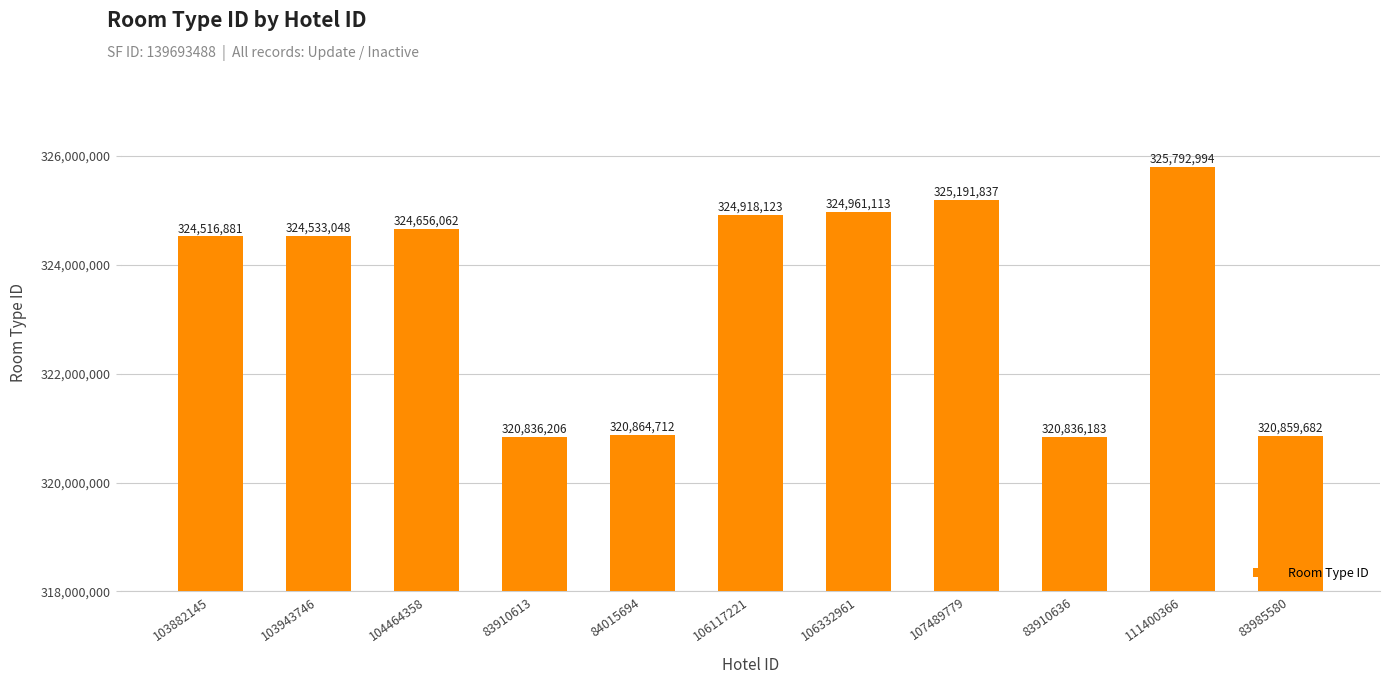

What is the smallest value displayed?

320836183